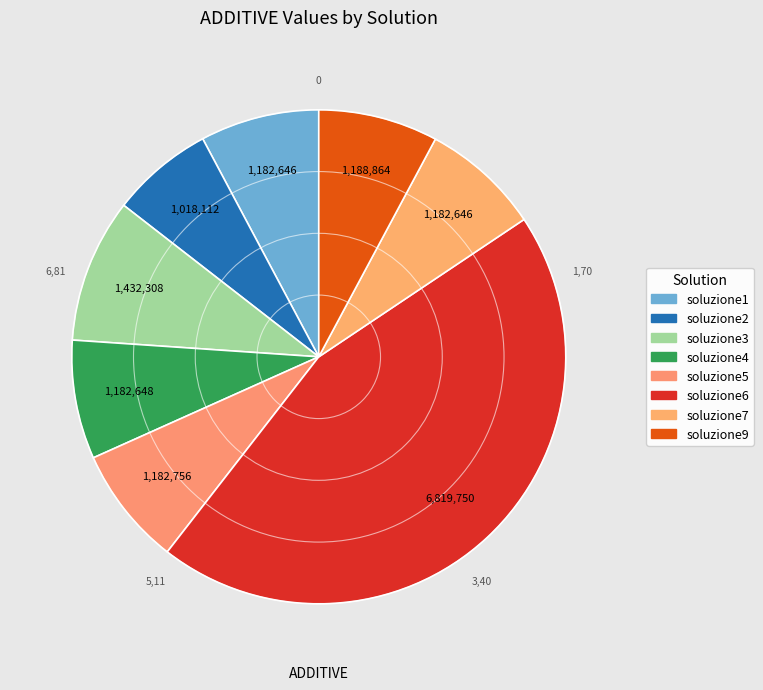

Do soluzione2 and soluzione7 together represent more than half of the pie?

No